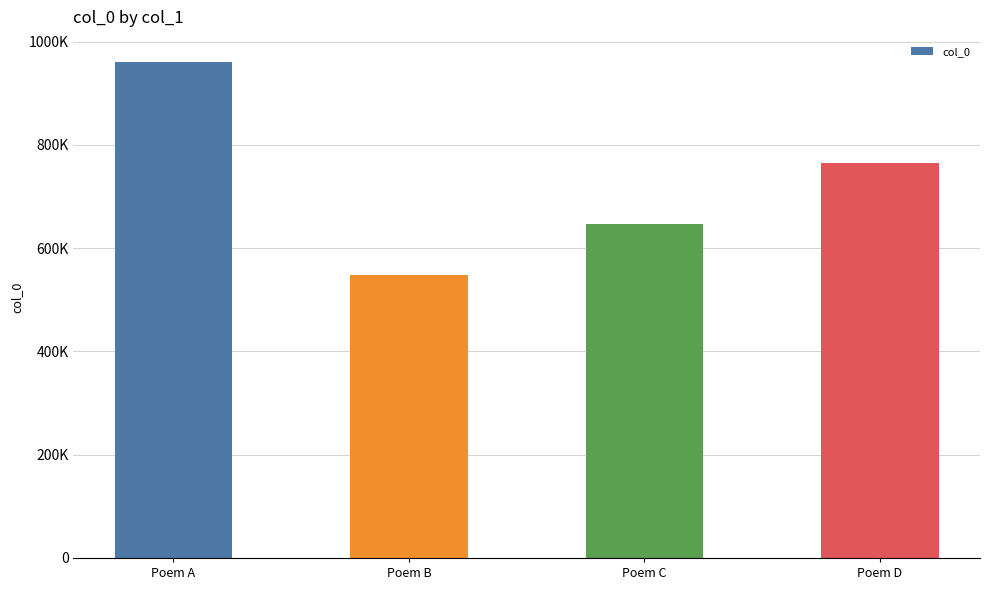

Reading right to left, list all the values displayed in this chart.

764656	647791	547258	961257